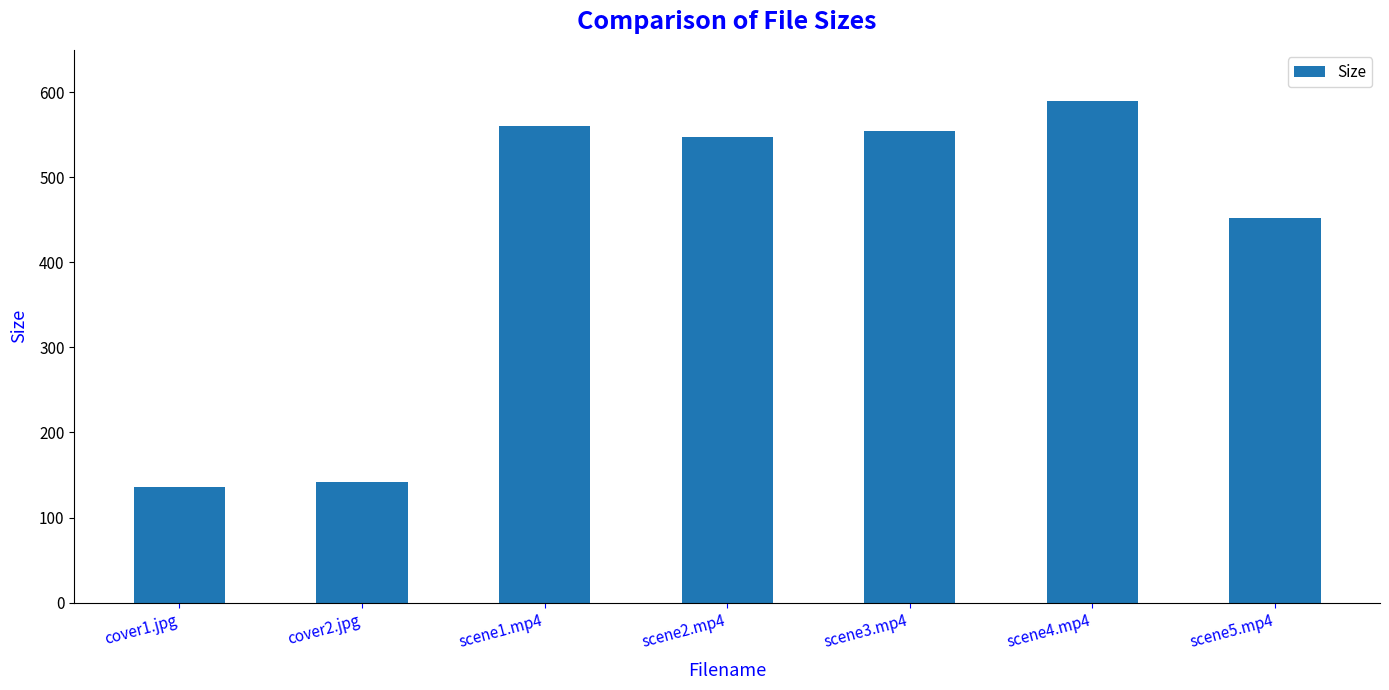

What is the difference between the second highest and minimum values?

425.2